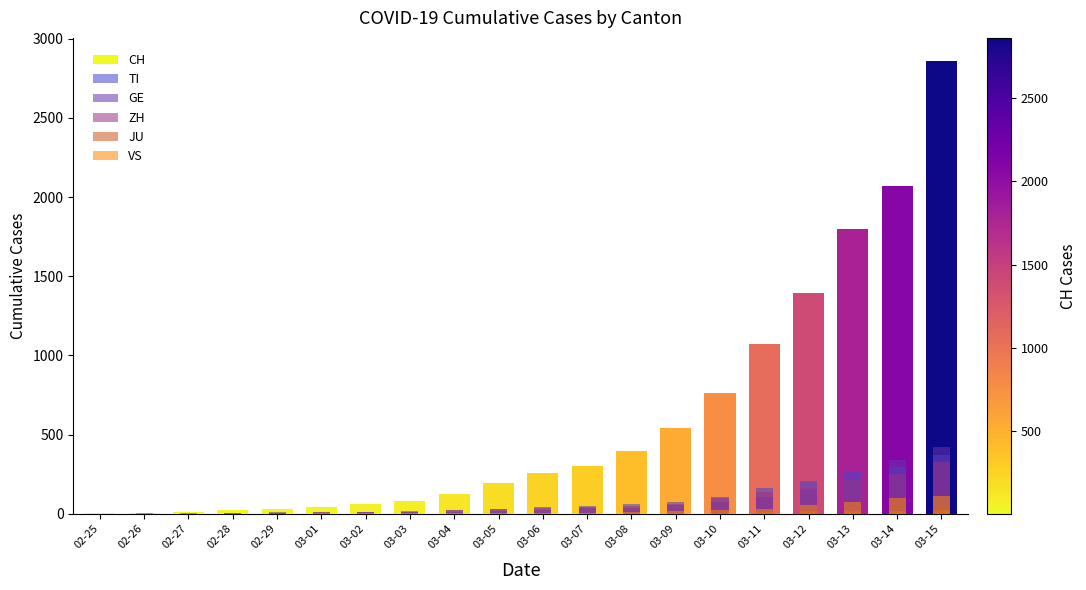

What is the average value of the CH series?

602